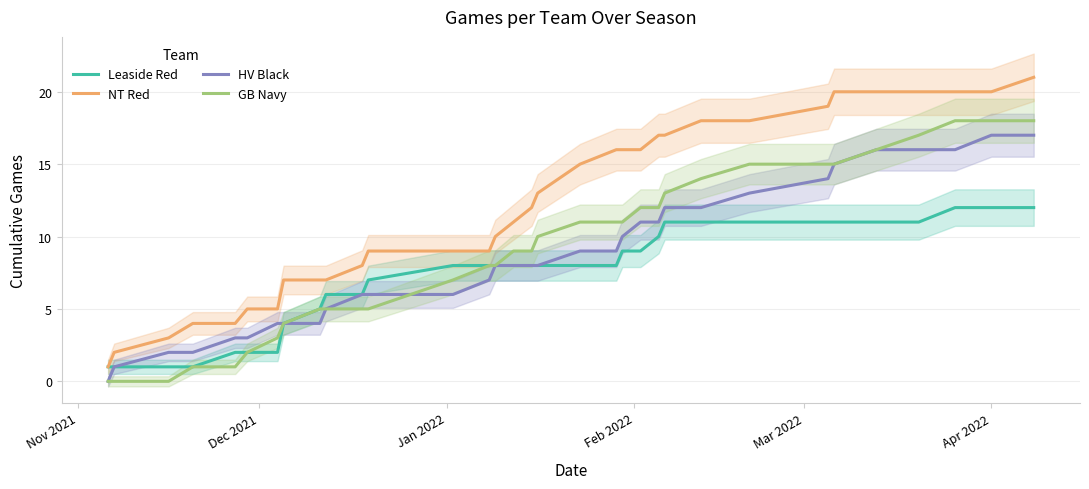

List the series in order of their peak value, lowest first.

Leaside Red, HV Black, GB Navy, NT Red